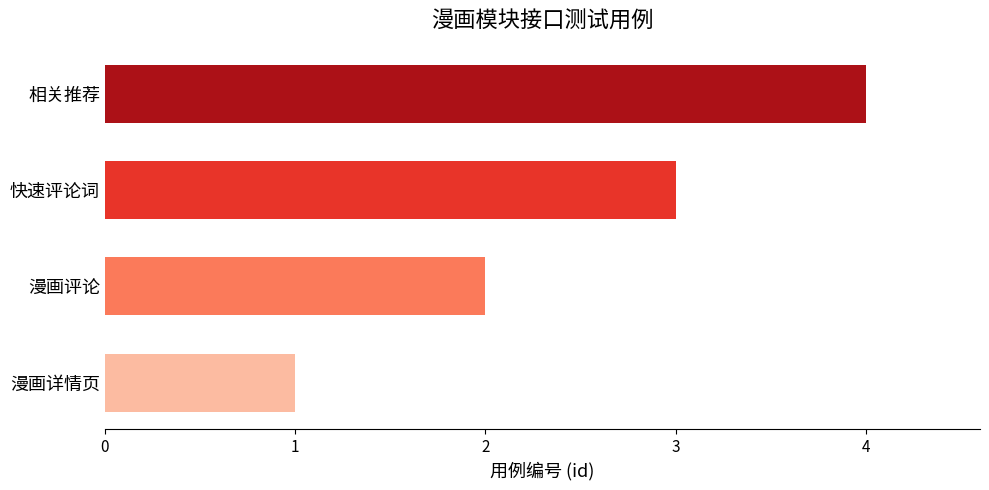

What is the maximum value shown in the chart?

4